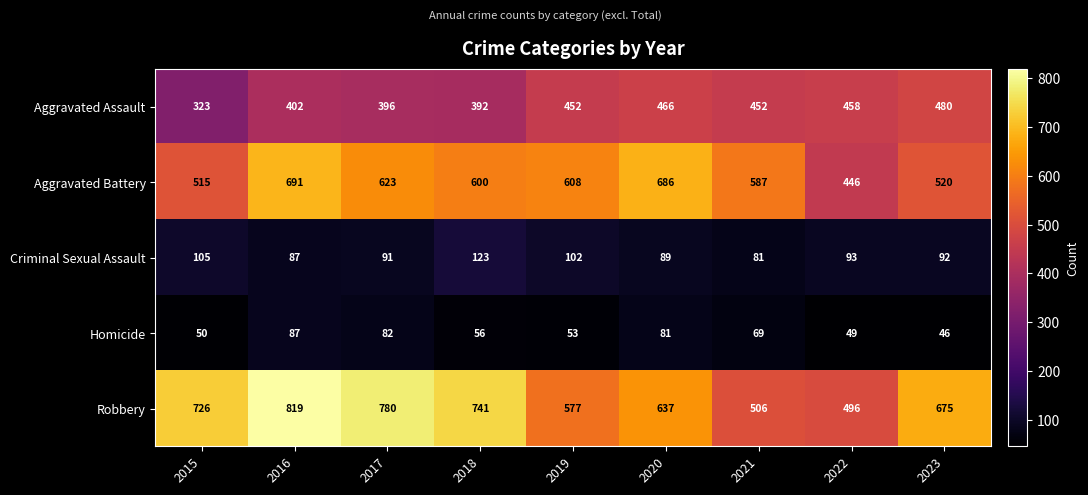

What is the average value of the Aggravated Assault series?

425